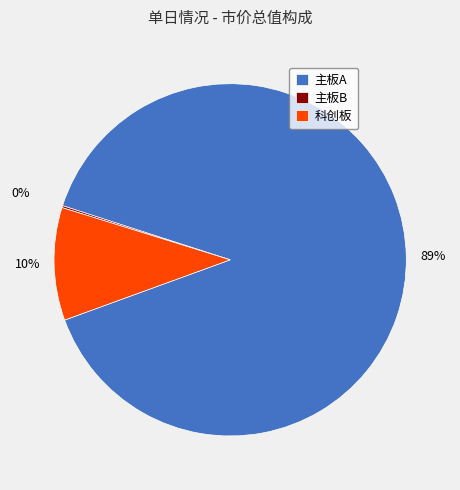

Does 科创板 represent more than half of the total?

No